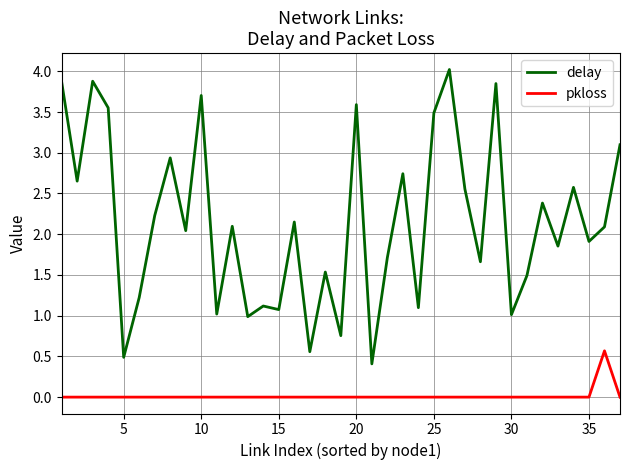

What is the sum of all delay values?

79.4